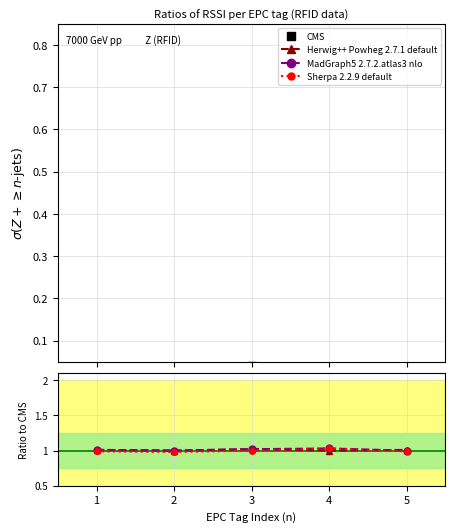

What is the greatest value displayed?

1.0